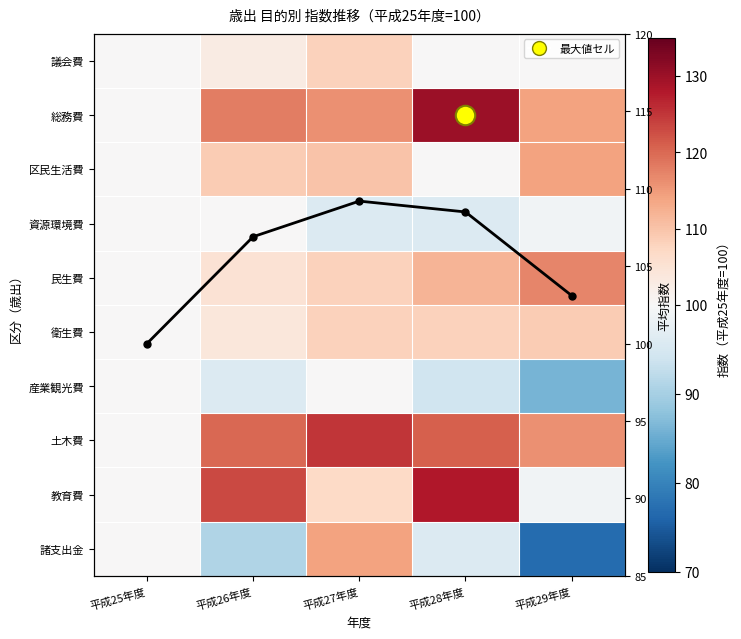

The value of 土木費 at 平成26年度 is 167.9. True or false?

False